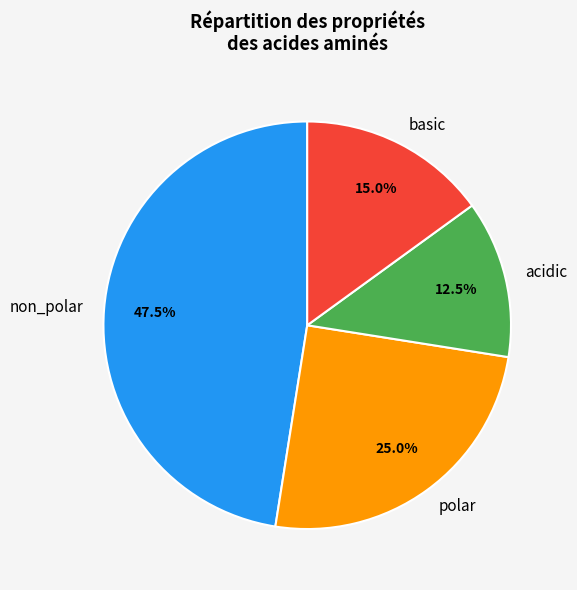

To the nearest percent, what is the difference between the largest and smallest slice percentages?

35%